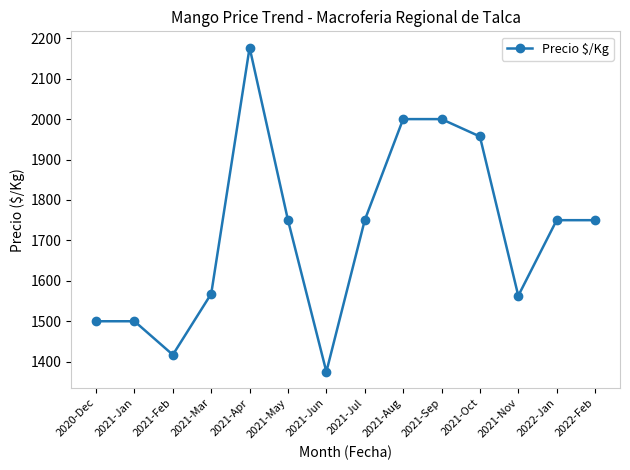

What is the label of the 14th point from the right?

2020-Dec